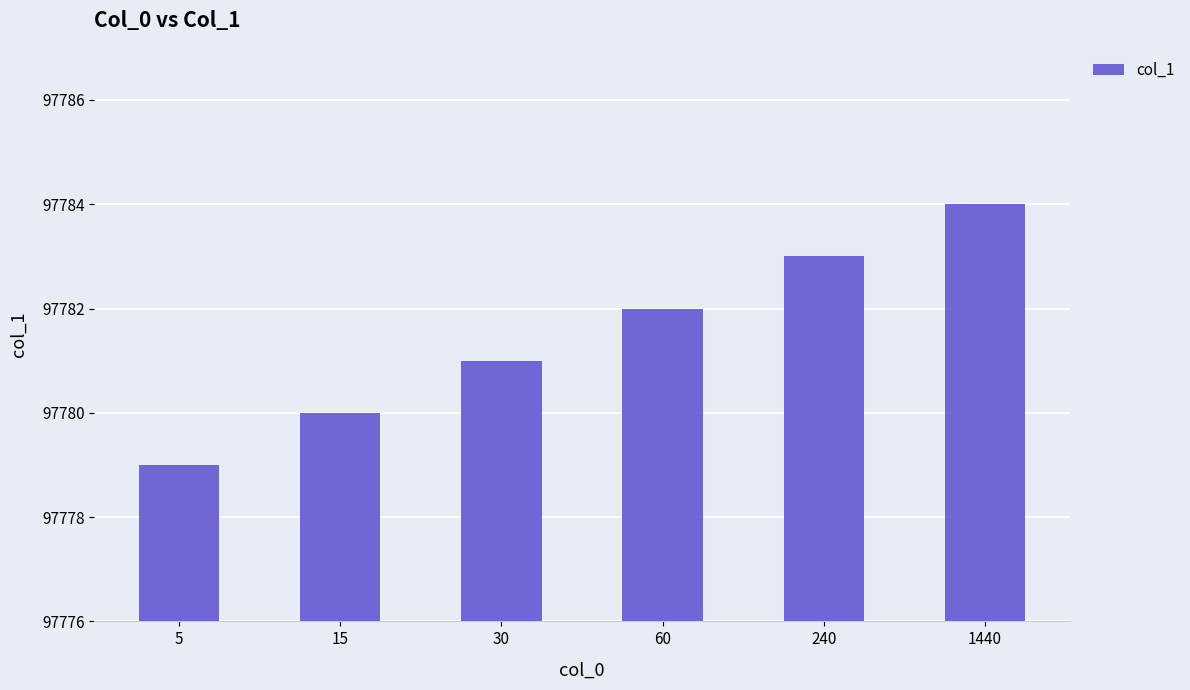

Rank the categories by value from highest to lowest.

1440, 240, 60, 30, 15, 5